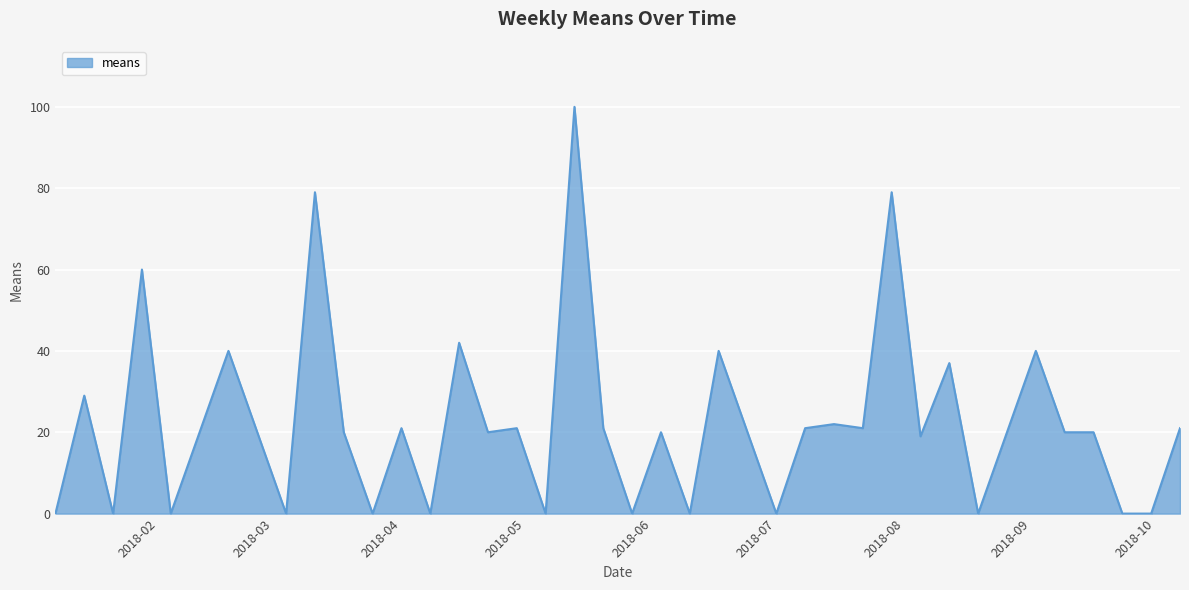

What is the maximum value shown in the chart?

100